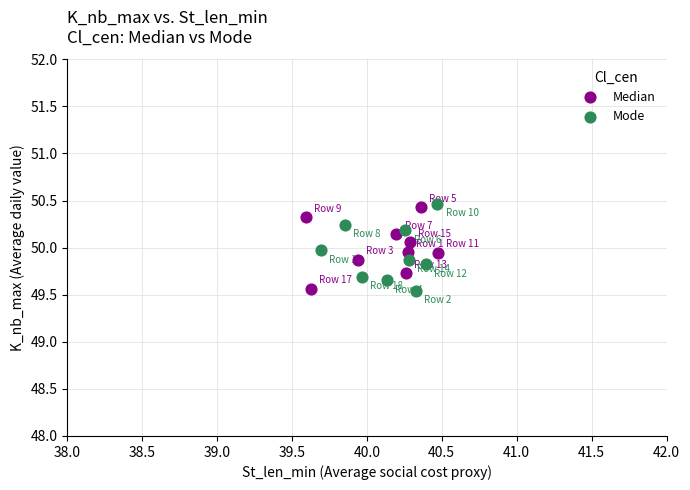

What are all the series names shown in the legend?

Median, Mode